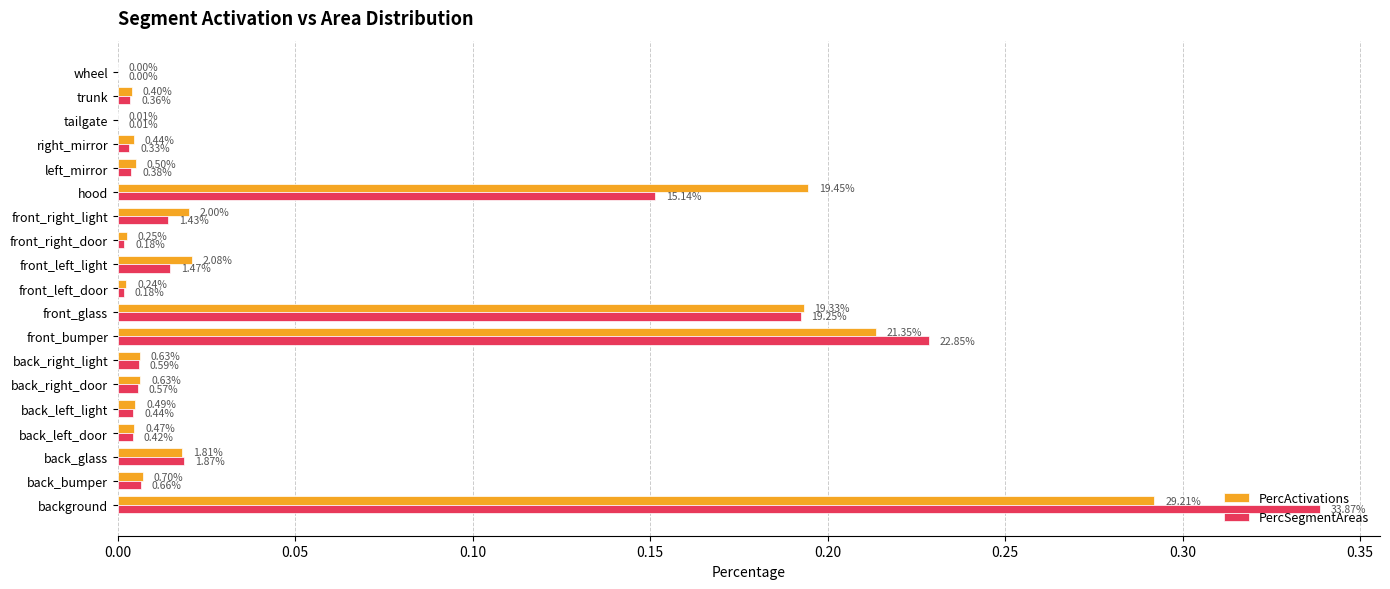

What is the difference between the maximum and second lowest values in the PercSegmentAreas series?

0.3